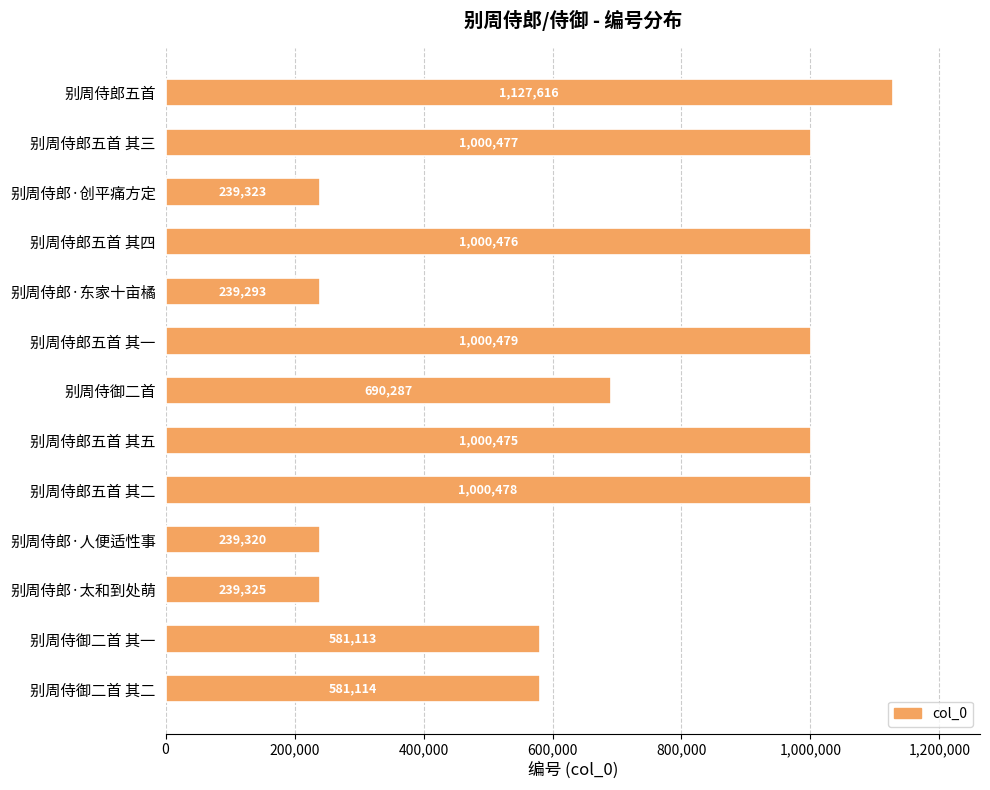

What is the difference between the second highest and minimum values?

761186